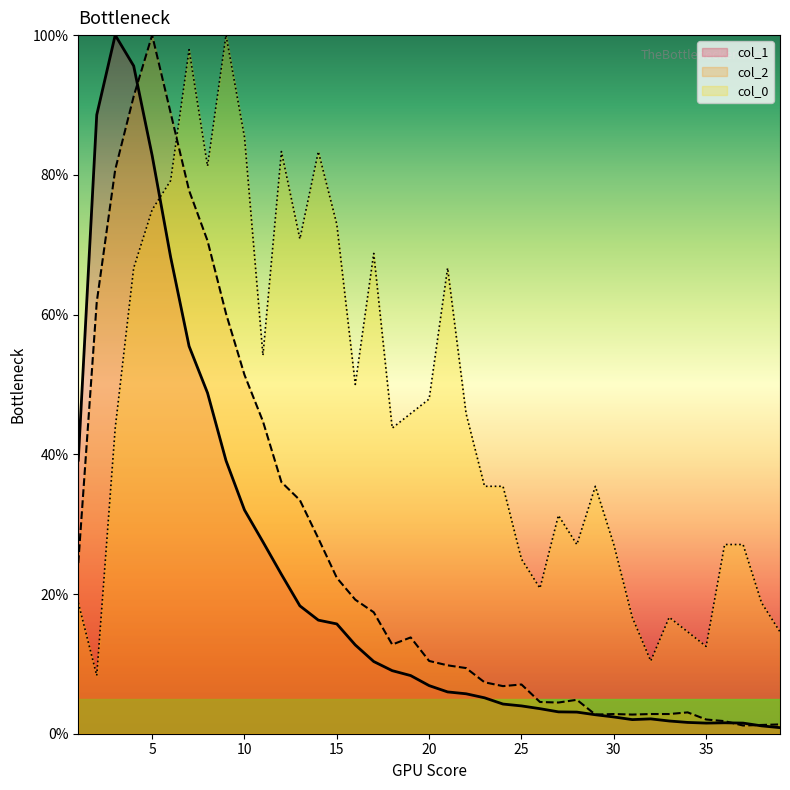

The value of col_1 at 11 is 13.6. True or false?

False